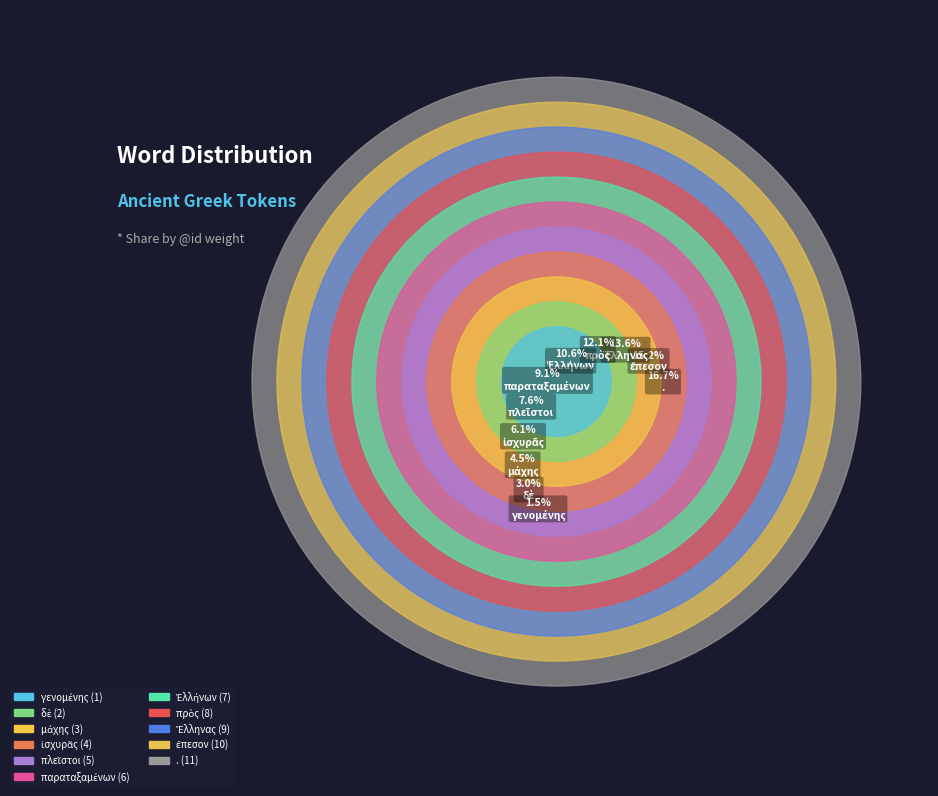

To the nearest percent, what percentage of the pie is ἰσχυρᾶς?

6%